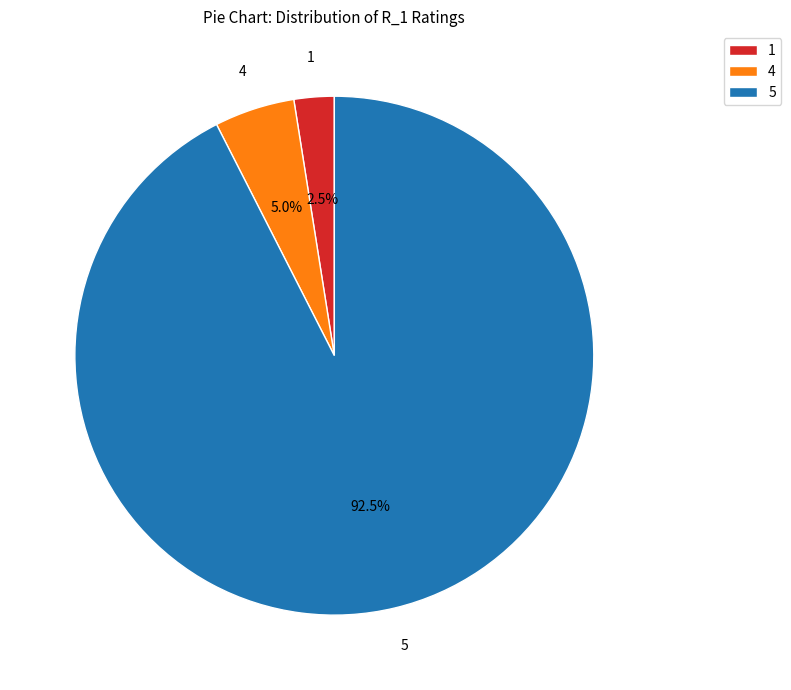

Approximately how many times larger is the value at 4 compared to 1?

2.0